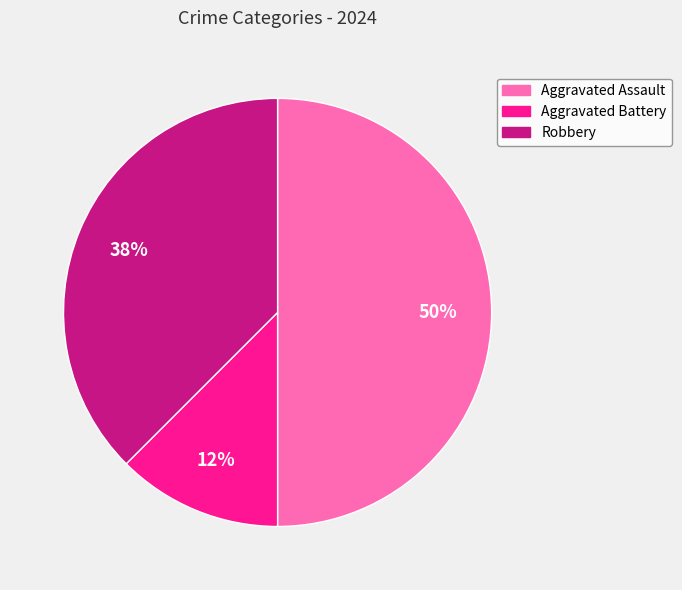

Does Aggravated Battery represent more than half of the total?

No